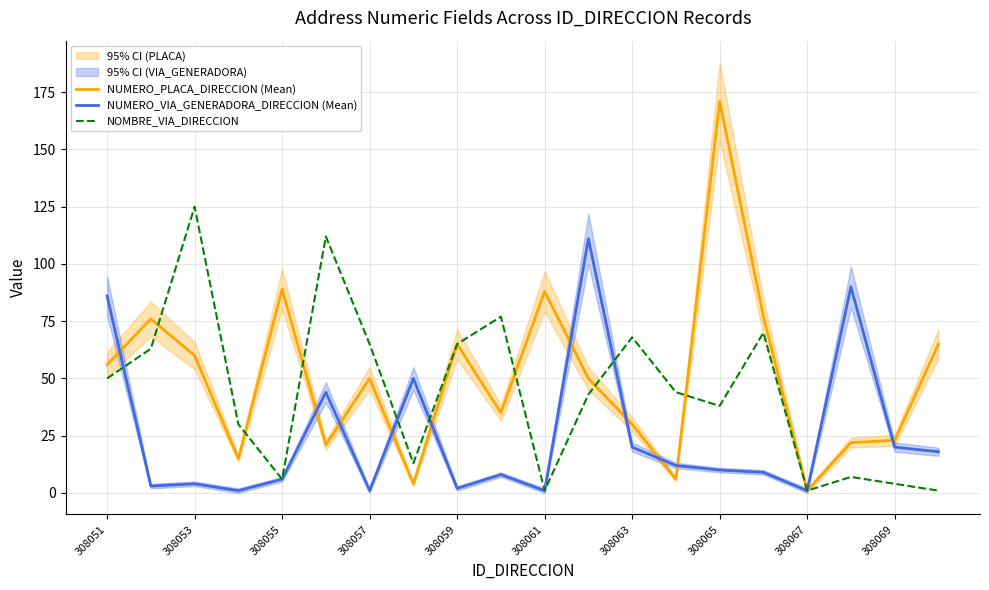

What is the difference between the NOMBRE_VIA_DIRECCION values at 308057 and 308051?

15